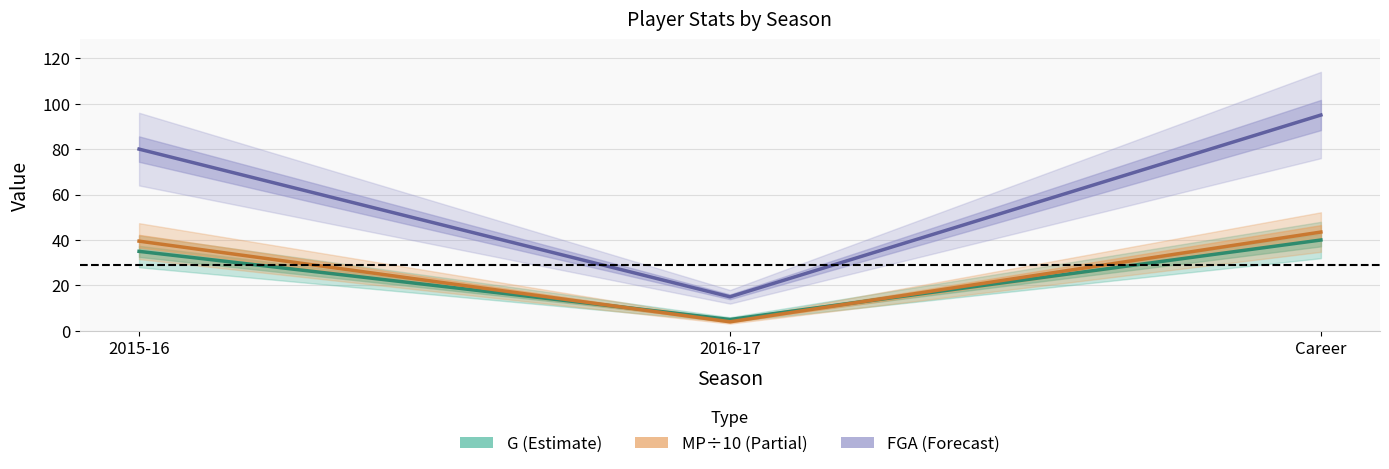

At which label is G closest to 22?

2015-16